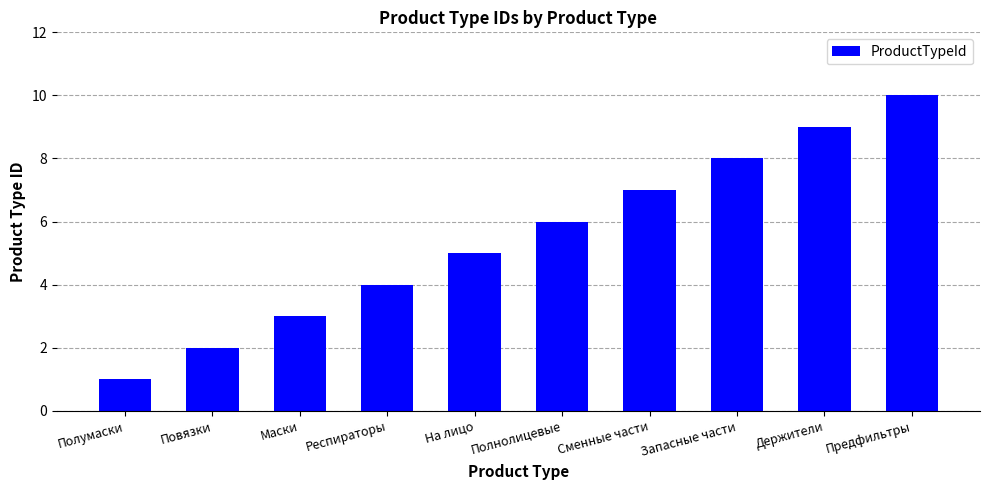

Reading left to right, list all the values displayed in this chart.

Полумаски=1	Повязки=2	Маски=3	Респираторы=4	На лицо=5	Полнолицевые=6	Сменные части=7	Запасные части=8	Держители=9	Предфильтры=10